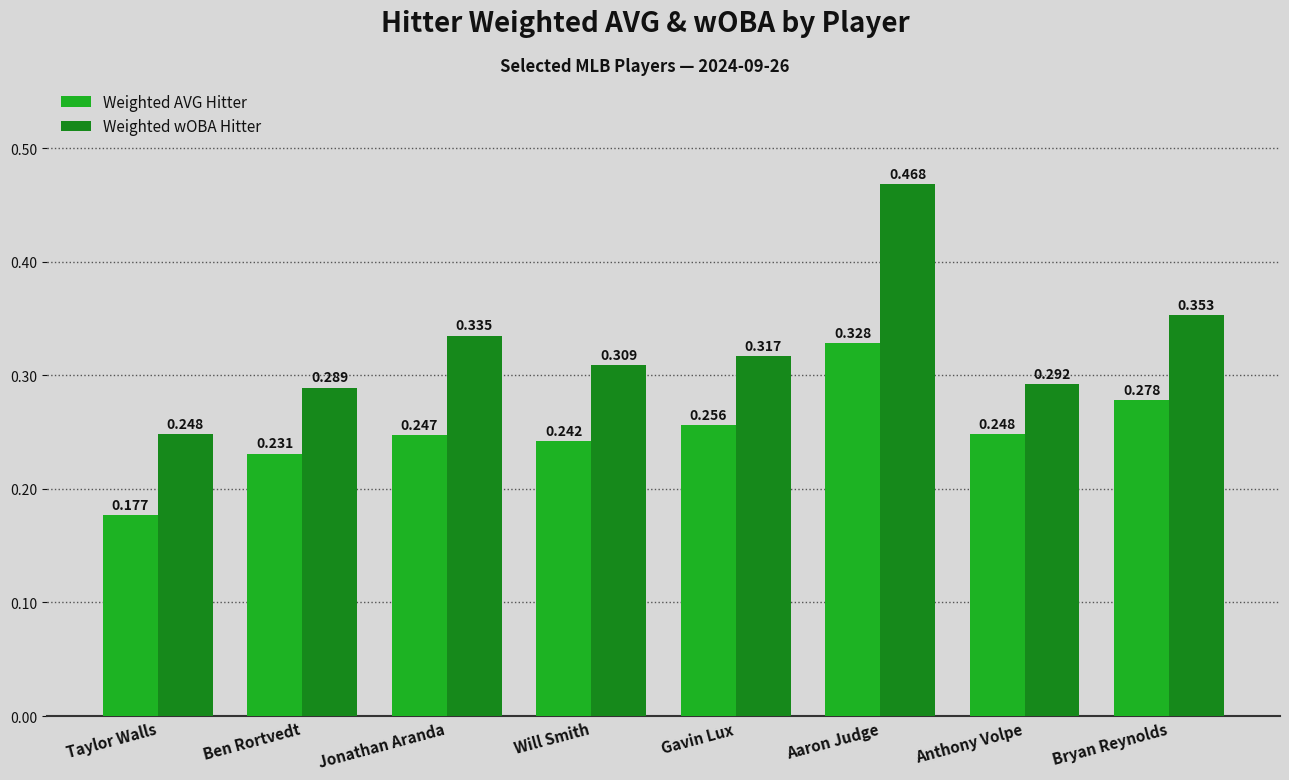

True or false: Weighted AVG Hitter has a value of 0.1 at Bryan Reynolds.

False